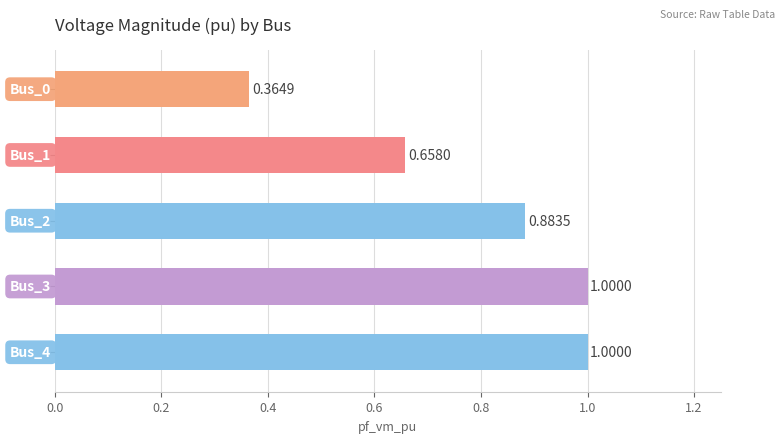

What is the sum of all values?

3.9